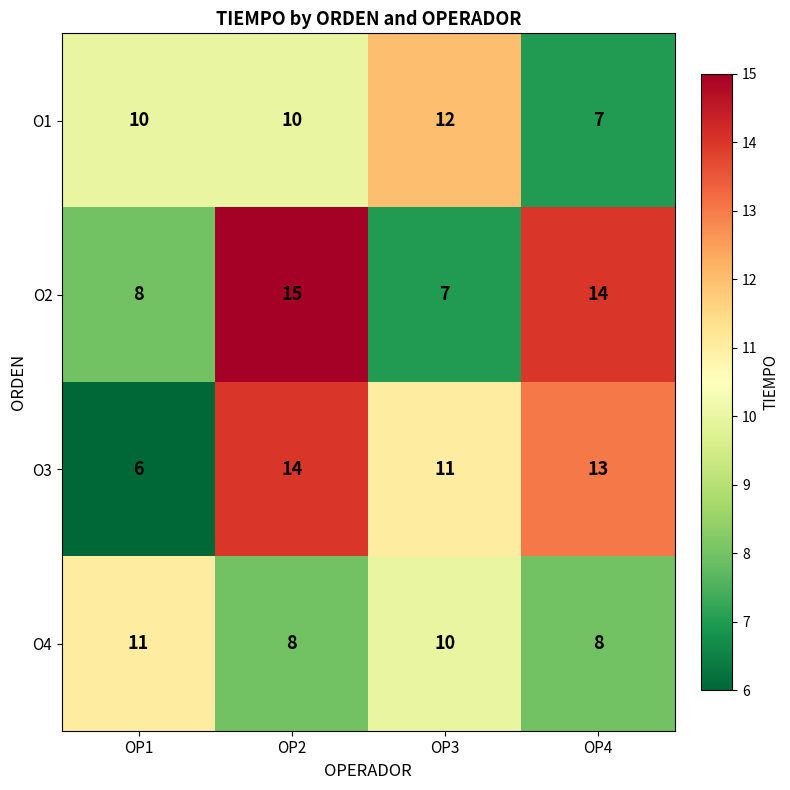

What is the maximum value shown in the chart?

15